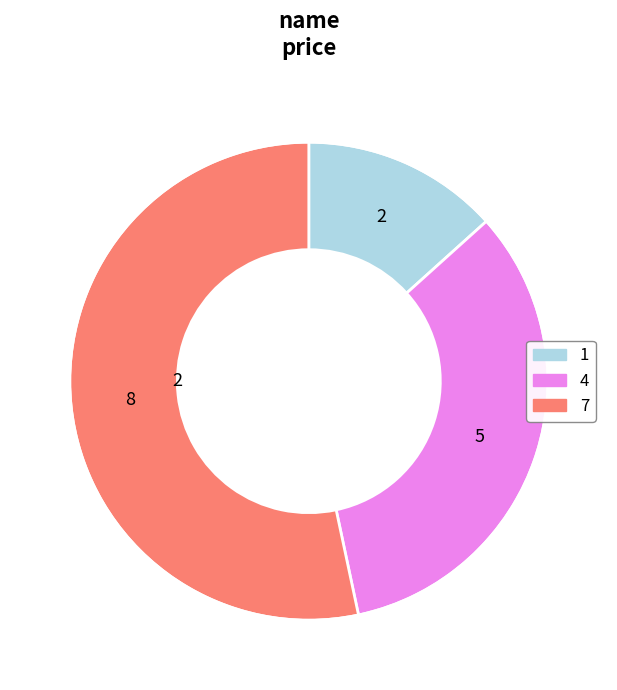

Which category has the biggest portion of the pie?

7